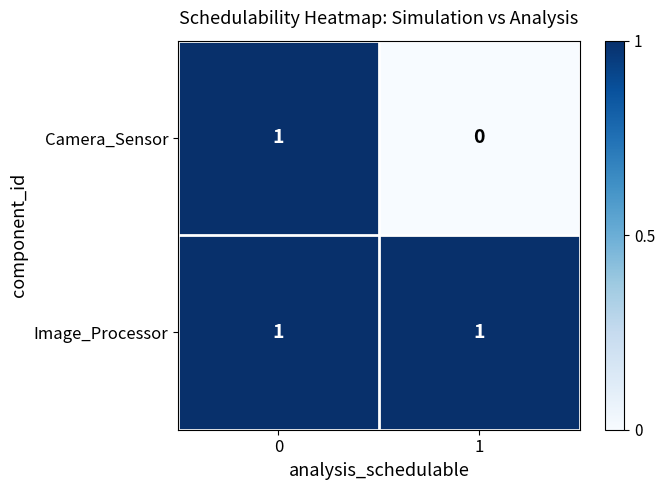

Which series changed the most between 0 and 1?

Camera_Sensor